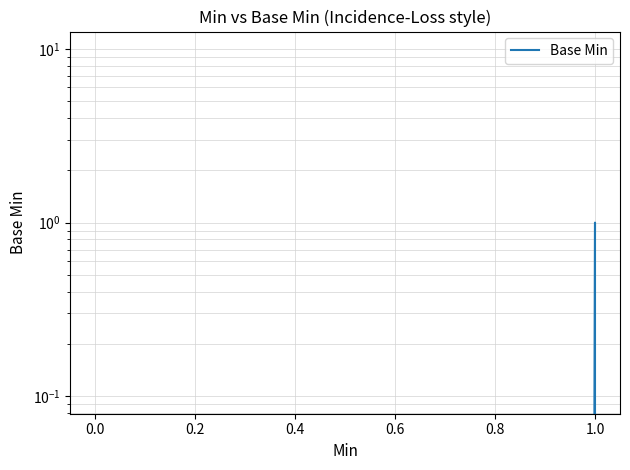

Reading right to left, extract all data points from this chart.

0	0	1	0	0	0